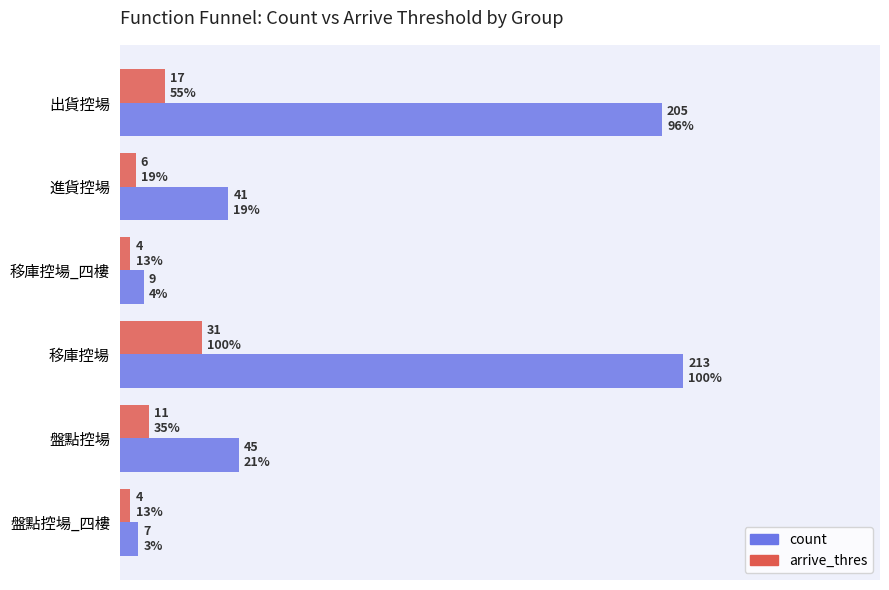

What is the maximum value shown in the chart?

213